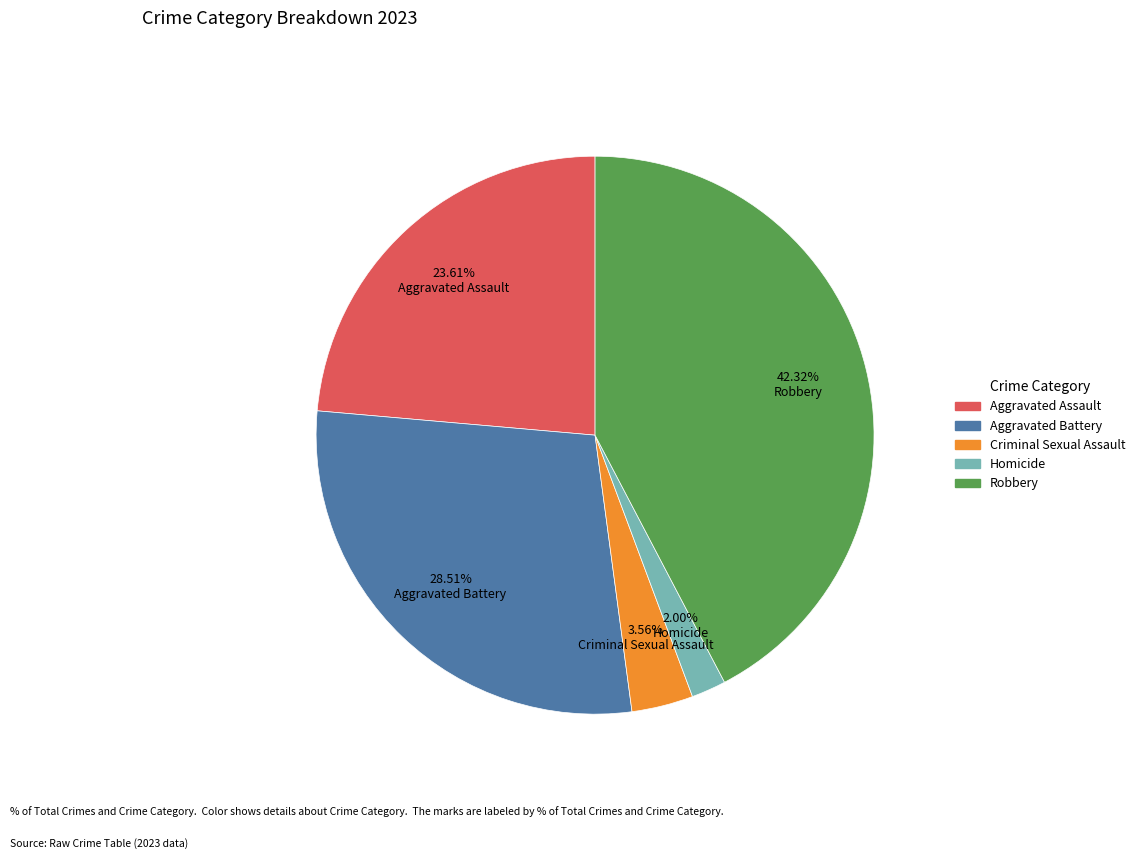

What percentage is the Robbery slice, to the nearest percent?

42%